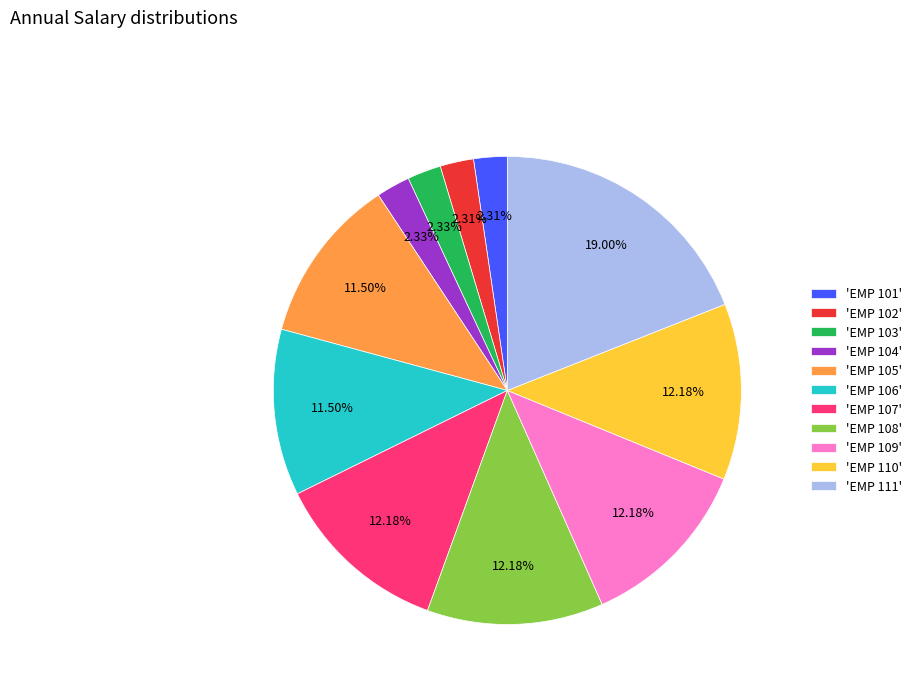

Does any single category account for the majority?

No